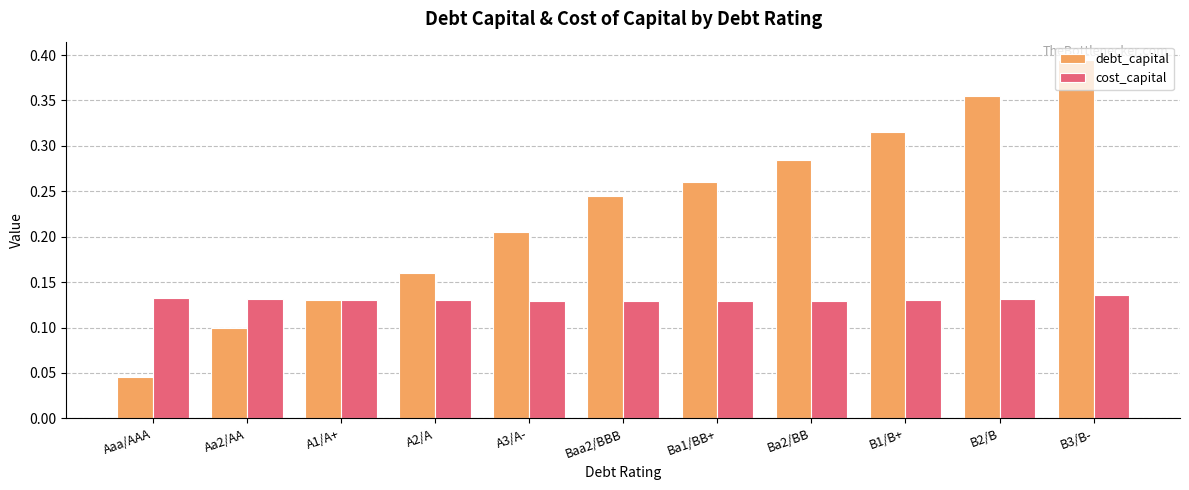

Count the cost_capital values in the range 0 to 1.

11